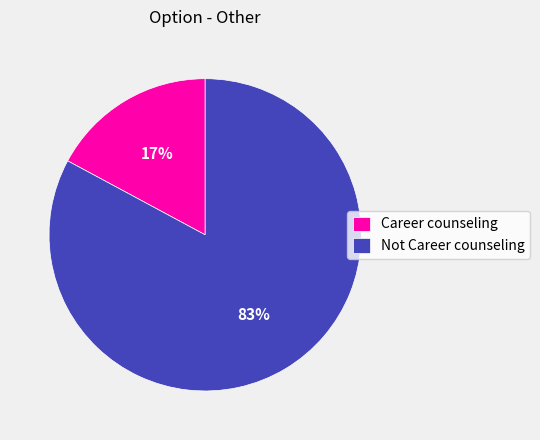

Which has a higher value, Not Career counseling or Career counseling?

Not Career counseling